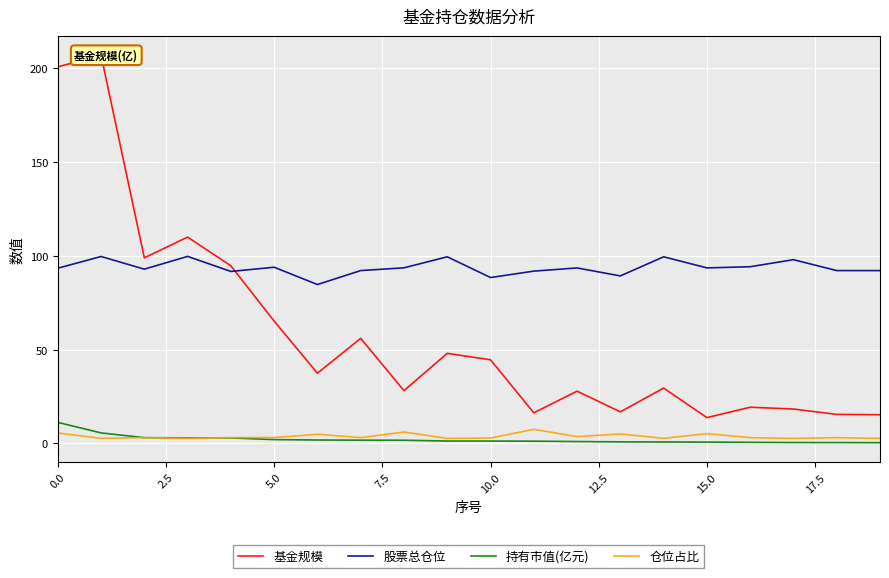

What is the sum of the 股票总仓位 values at 9 and 15?

193.1